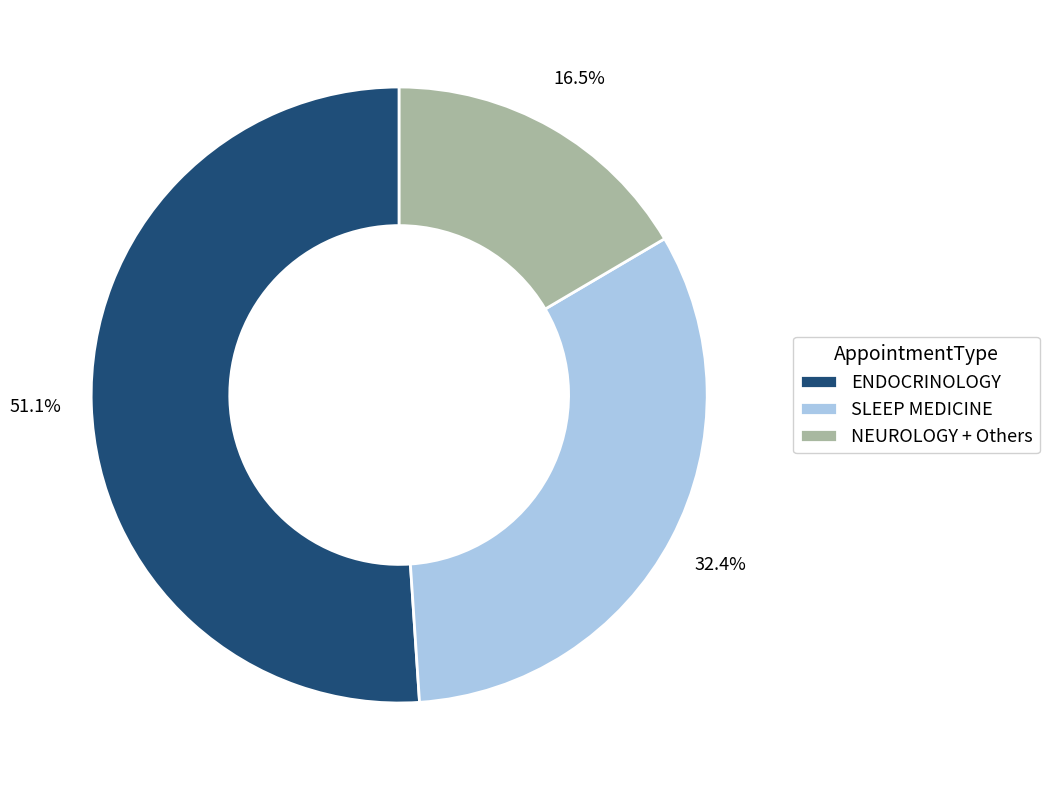

What portion of the pie excludes SLEEP MEDICINE?

67.6%